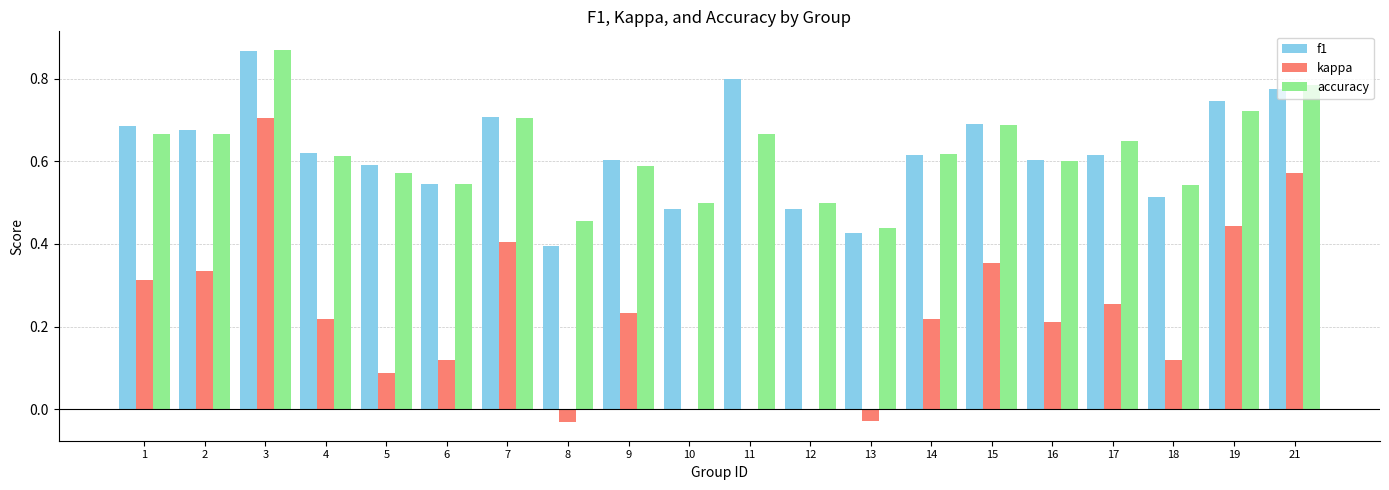

Between 12 and 21, which series saw the biggest shift?

kappa